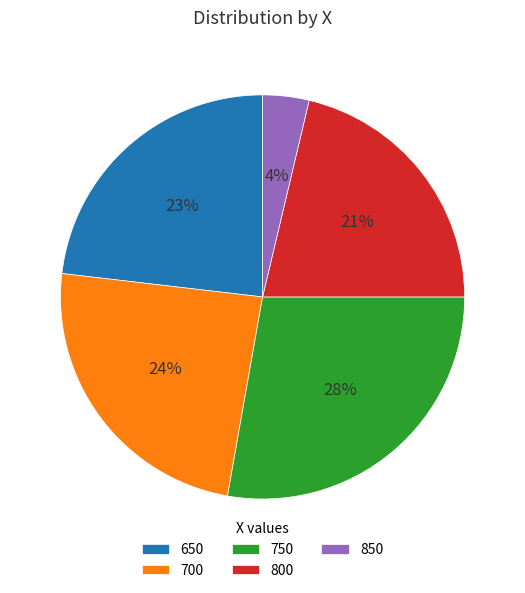

Count the number of slices in the pie.

5